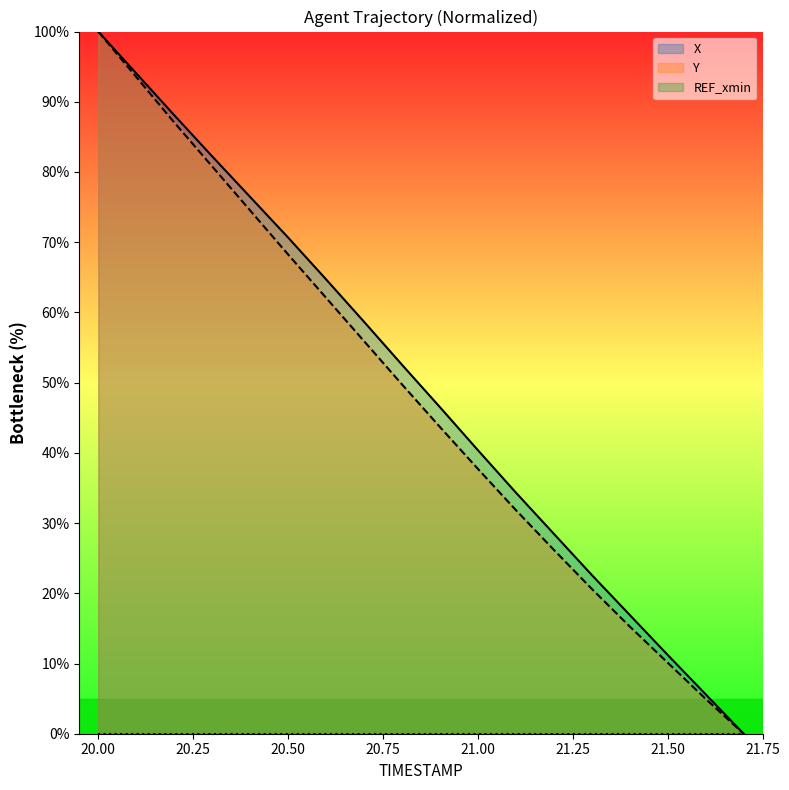

What is the label of the 10th point from the right?

20.8